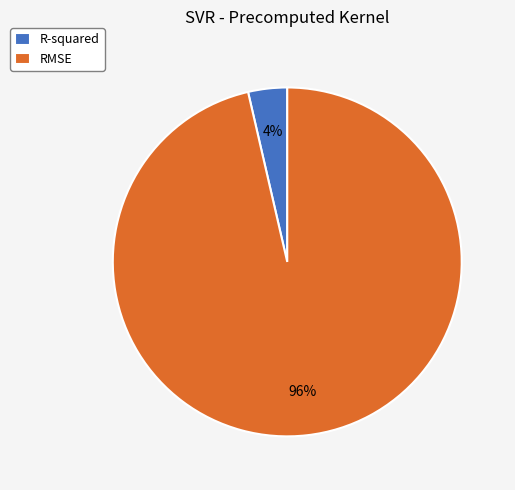

Which has a higher value, R-squared or RMSE?

RMSE